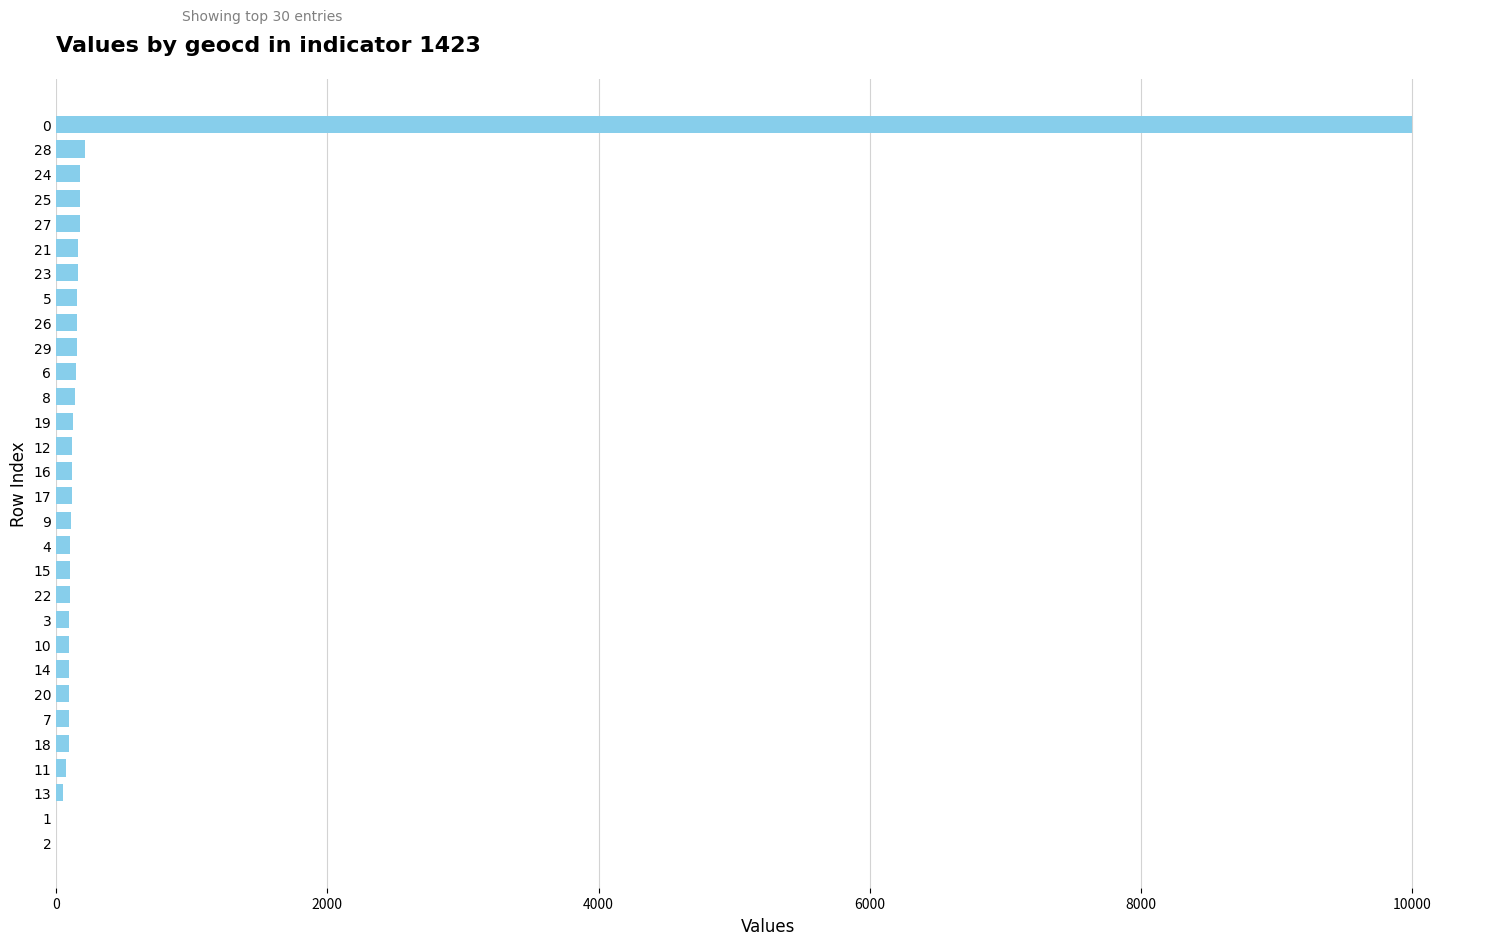

What is the sum of all values?

13409